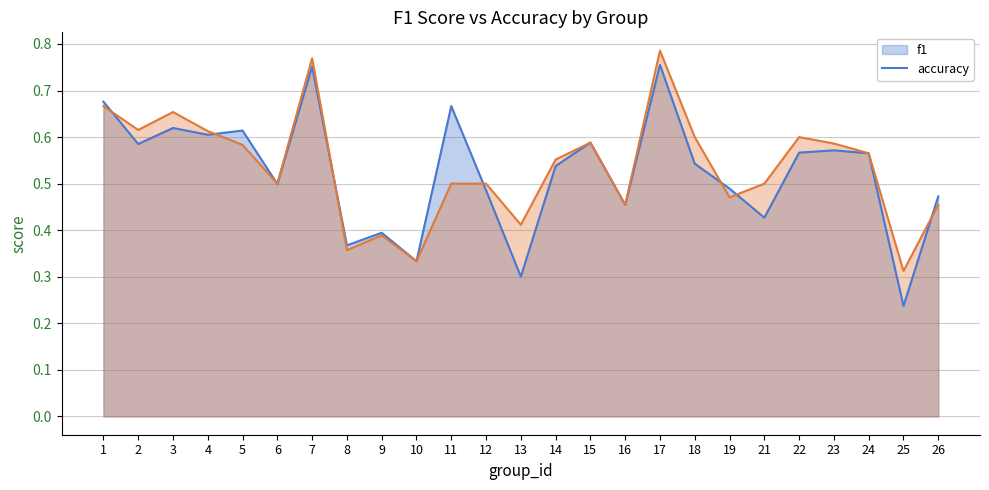

The value of accuracy at 19 is 0.5. True or false?

True